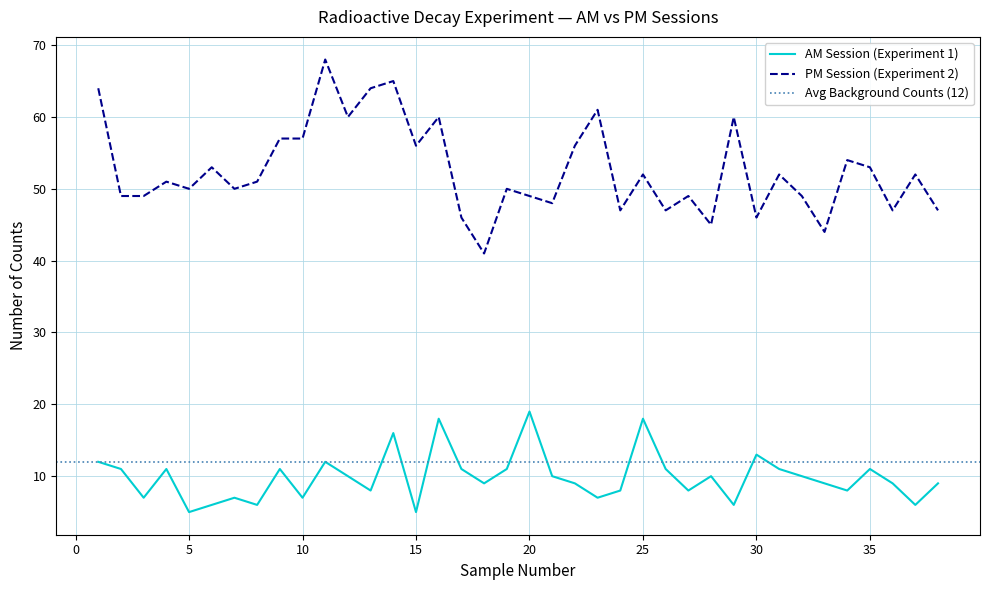

In PM Session (Experiment 2), how many points are lower than both neighbors (excluding endpoints)?

12